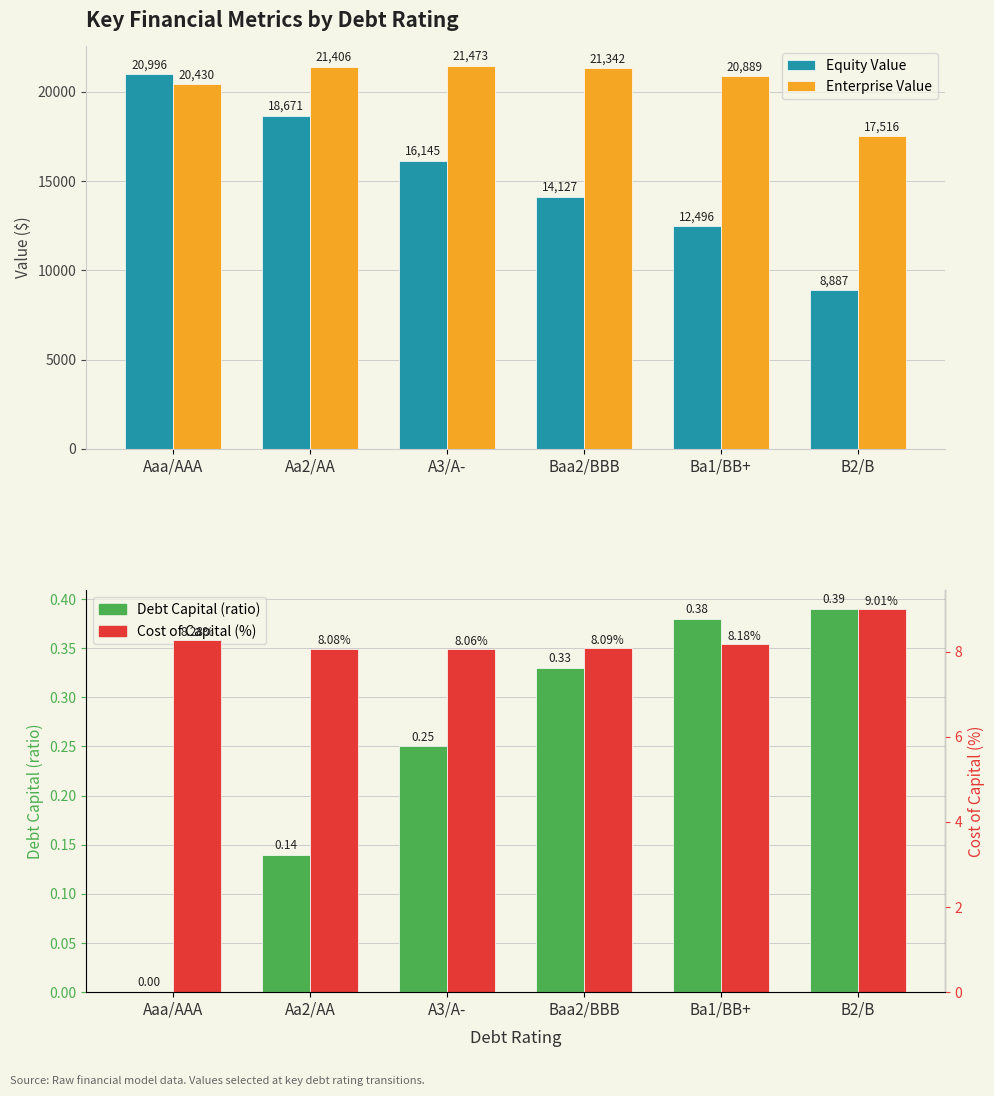

At which category does the chart reach its peak across all series?

A3/A-